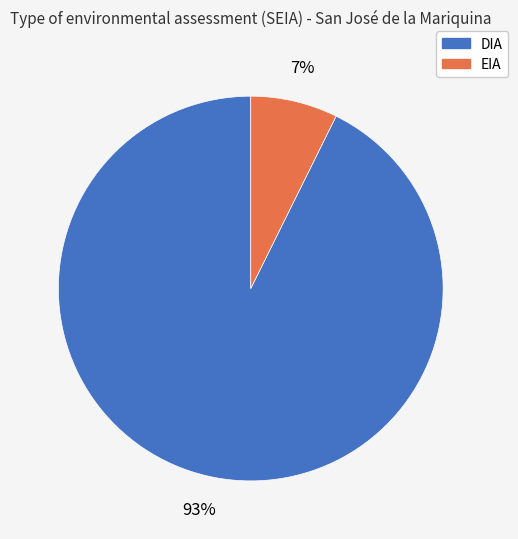

Count the number of slices in the pie.

2